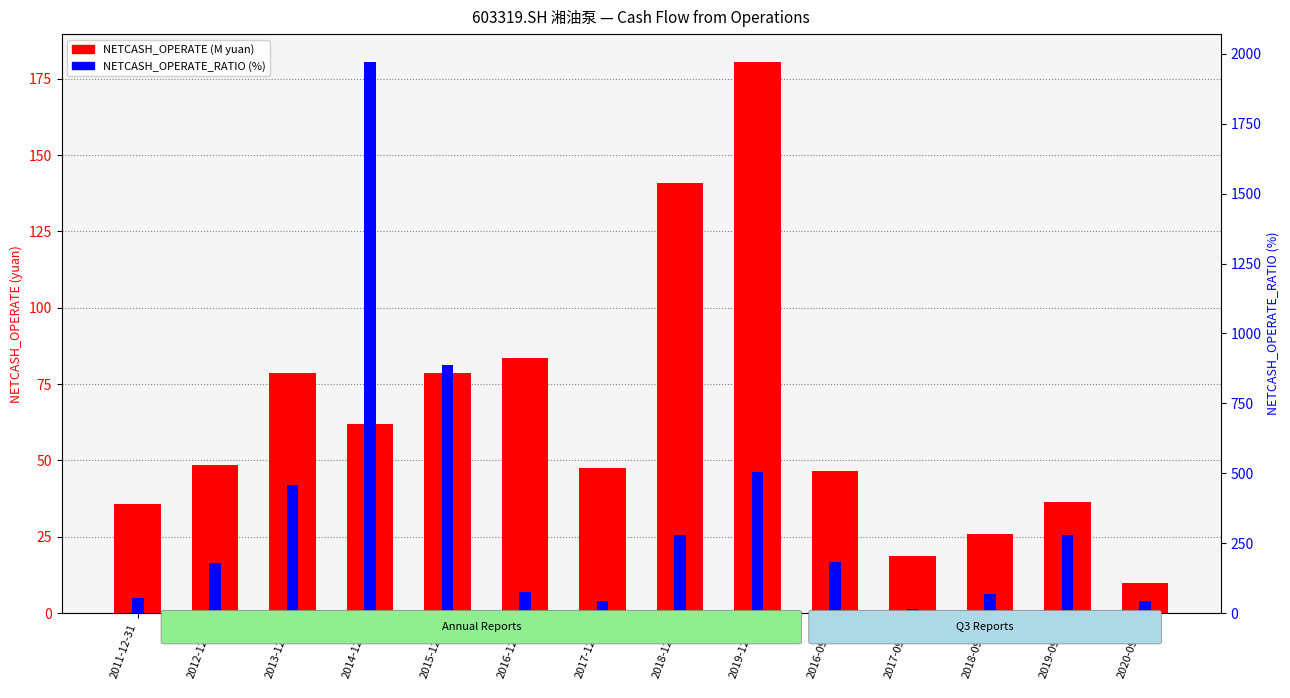

At which label does NETCASH_OPERATE_RATIO (%) reach its peak?

2014-12-31